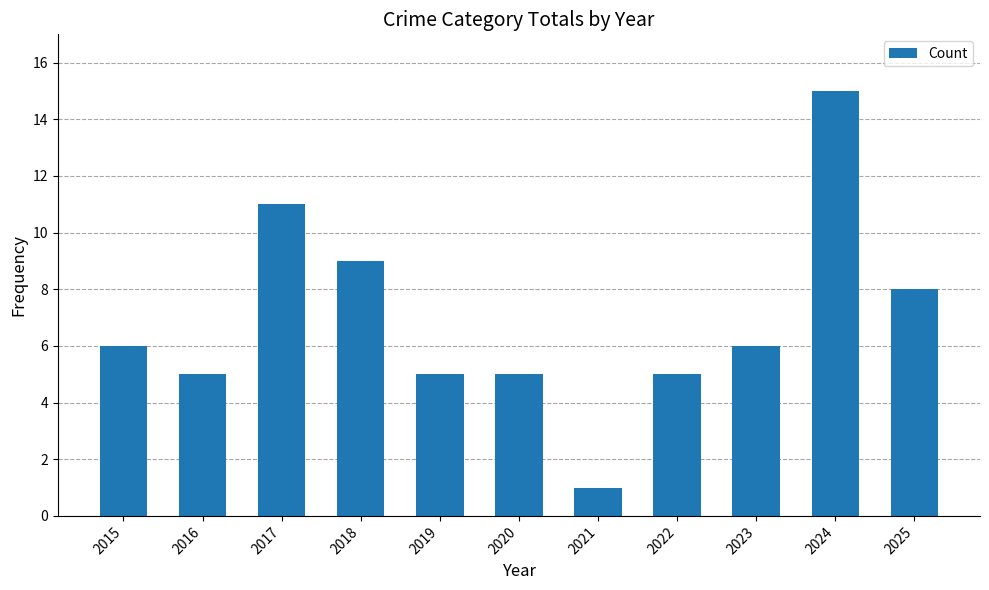

Are the bars grouped side by side (vs. stacked)?

No